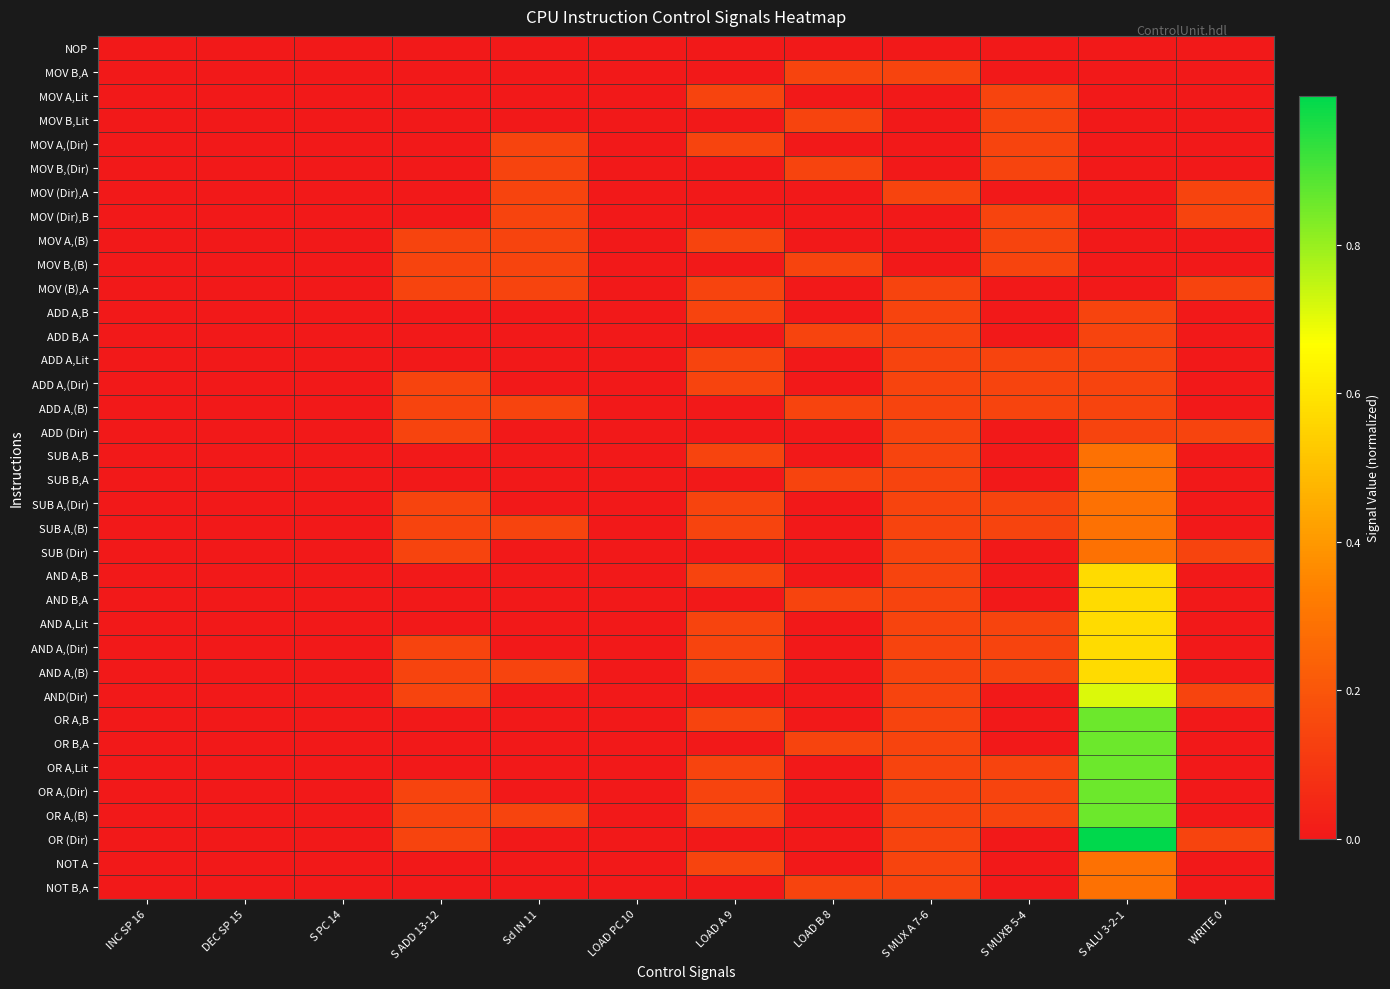

Reading left to right, extract all data points from this chart.

NOP: INC SP 16=0.0	DEC SP 15=0.0	S PC 14=0.0	S ADD 13-12=0.0	Sd IN 11=0.0	LOAD PC 10=0.0	LOAD A 9=0.0	LOAD B 8=0.0	S MUX A 7-6=0.0	S MUXB 5-4=0.0	S ALU 3-2-1=0.0	WRITE 0=0.0
MOV B,A: INC SP 16=0.0	DEC SP 15=0.0	S PC 14=0.0	S ADD 13-12=0.0	Sd IN 11=0.0	LOAD PC 10=0.0	LOAD A 9=0.0	LOAD B 8=0.1	S MUX A 7-6=0.1	S MUXB 5-4=0.0	S ALU 3-2-1=0.0	WRITE 0=0.0
MOV A,Lit: INC SP 16=0.0	DEC SP 15=0.0	S PC 14=0.0	S ADD 13-12=0.0	Sd IN 11=0.0	LOAD PC 10=0.0	LOAD A 9=0.1	LOAD B 8=0.0	S MUX A 7-6=0.0	S MUXB 5-4=0.1	S ALU 3-2-1=0.0	WRITE 0=0.0
MOV B,Lit: INC SP 16=0.0	DEC SP 15=0.0	S PC 14=0.0	S ADD 13-12=0.0	Sd IN 11=0.0	LOAD PC 10=0.0	LOAD A 9=0.0	LOAD B 8=0.1	S MUX A 7-6=0.0	S MUXB 5-4=0.1	S ALU 3-2-1=0.0	WRITE 0=0.0
MOV A,(Dir): INC SP 16=0.0	DEC SP 15=0.0	S PC 14=0.0	S ADD 13-12=0.0	Sd IN 11=0.1	LOAD PC 10=0.0	LOAD A 9=0.1	LOAD B 8=0.0	S MUX A 7-6=0.0	S MUXB 5-4=0.1	S ALU 3-2-1=0.0	WRITE 0=0.0
MOV B,(Dir): INC SP 16=0.0	DEC SP 15=0.0	S PC 14=0.0	S ADD 13-12=0.0	Sd IN 11=0.1	LOAD PC 10=0.0	LOAD A 9=0.0	LOAD B 8=0.1	S MUX A 7-6=0.0	S MUXB 5-4=0.1	S ALU 3-2-1=0.0	WRITE 0=0.0
MOV (Dir),A: INC SP 16=0.0	DEC SP 15=0.0	S PC 14=0.0	S ADD 13-12=0.0	Sd IN 11=0.1	LOAD PC 10=0.0	LOAD A 9=0.0	LOAD B 8=0.0	S MUX A 7-6=0.1	S MUXB 5-4=0.0	S ALU 3-2-1=0.0	WRITE 0=0.1
MOV (Dir),B: INC SP 16=0.0	DEC SP 15=0.0	S PC 14=0.0	S ADD 13-12=0.0	Sd IN 11=0.1	LOAD PC 10=0.0	LOAD A 9=0.0	LOAD B 8=0.0	S MUX A 7-6=0.0	S MUXB 5-4=0.1	S ALU 3-2-1=0.0	WRITE 0=0.1
MOV A,(B): INC SP 16=0.0	DEC SP 15=0.0	S PC 14=0.0	S ADD 13-12=0.1	Sd IN 11=0.1	LOAD PC 10=0.0	LOAD A 9=0.1	LOAD B 8=0.0	S MUX A 7-6=0.0	S MUXB 5-4=0.1	S ALU 3-2-1=0.0	WRITE 0=0.0
MOV B,(B): INC SP 16=0.0	DEC SP 15=0.0	S PC 14=0.0	S ADD 13-12=0.1	Sd IN 11=0.1	LOAD PC 10=0.0	LOAD A 9=0.0	LOAD B 8=0.1	S MUX A 7-6=0.0	S MUXB 5-4=0.1	S ALU 3-2-1=0.0	WRITE 0=0.0
MOV (B),A: INC SP 16=0.0	DEC SP 15=0.0	S PC 14=0.0	S ADD 13-12=0.1	Sd IN 11=0.1	LOAD PC 10=0.0	LOAD A 9=0.1	LOAD B 8=0.0	S MUX A 7-6=0.1	S MUXB 5-4=0.0	S ALU 3-2-1=0.0	WRITE 0=0.1
ADD A,B: INC SP 16=0.0	DEC SP 15=0.0	S PC 14=0.0	S ADD 13-12=0.0	Sd IN 11=0.0	LOAD PC 10=0.0	LOAD A 9=0.1	LOAD B 8=0.0	S MUX A 7-6=0.1	S MUXB 5-4=0.0	S ALU 3-2-1=0.1	WRITE 0=0.0
ADD B,A: INC SP 16=0.0	DEC SP 15=0.0	S PC 14=0.0	S ADD 13-12=0.0	Sd IN 11=0.0	LOAD PC 10=0.0	LOAD A 9=0.0	LOAD B 8=0.1	S MUX A 7-6=0.1	S MUXB 5-4=0.0	S ALU 3-2-1=0.1	WRITE 0=0.0
ADD A,Lit: INC SP 16=0.0	DEC SP 15=0.0	S PC 14=0.0	S ADD 13-12=0.0	Sd IN 11=0.0	LOAD PC 10=0.0	LOAD A 9=0.1	LOAD B 8=0.0	S MUX A 7-6=0.1	S MUXB 5-4=0.1	S ALU 3-2-1=0.1	WRITE 0=0.0
ADD A,(Dir): INC SP 16=0.0	DEC SP 15=0.0	S PC 14=0.0	S ADD 13-12=0.1	Sd IN 11=0.0	LOAD PC 10=0.0	LOAD A 9=0.1	LOAD B 8=0.0	S MUX A 7-6=0.1	S MUXB 5-4=0.1	S ALU 3-2-1=0.1	WRITE 0=0.0
ADD A,(B): INC SP 16=0.0	DEC SP 15=0.0	S PC 14=0.0	S ADD 13-12=0.1	Sd IN 11=0.1	LOAD PC 10=0.0	LOAD A 9=0.0	LOAD B 8=0.1	S MUX A 7-6=0.1	S MUXB 5-4=0.1	S ALU 3-2-1=0.1	WRITE 0=0.0
ADD (Dir): INC SP 16=0.0	DEC SP 15=0.0	S PC 14=0.0	S ADD 13-12=0.1	Sd IN 11=0.0	LOAD PC 10=0.0	LOAD A 9=0.0	LOAD B 8=0.0	S MUX A 7-6=0.1	S MUXB 5-4=0.0	S ALU 3-2-1=0.1	WRITE 0=0.1
SUB A,B: INC SP 16=0.0	DEC SP 15=0.0	S PC 14=0.0	S ADD 13-12=0.0	Sd IN 11=0.0	LOAD PC 10=0.0	LOAD A 9=0.1	LOAD B 8=0.0	S MUX A 7-6=0.1	S MUXB 5-4=0.0	S ALU 3-2-1=0.3	WRITE 0=0.0
SUB B,A: INC SP 16=0.0	DEC SP 15=0.0	S PC 14=0.0	S ADD 13-12=0.0	Sd IN 11=0.0	LOAD PC 10=0.0	LOAD A 9=0.0	LOAD B 8=0.1	S MUX A 7-6=0.1	S MUXB 5-4=0.0	S ALU 3-2-1=0.3	WRITE 0=0.0
SUB A,(Dir): INC SP 16=0.0	DEC SP 15=0.0	S PC 14=0.0	S ADD 13-12=0.1	Sd IN 11=0.0	LOAD PC 10=0.0	LOAD A 9=0.1	LOAD B 8=0.0	S MUX A 7-6=0.1	S MUXB 5-4=0.1	S ALU 3-2-1=0.3	WRITE 0=0.0
SUB A,(B): INC SP 16=0.0	DEC SP 15=0.0	S PC 14=0.0	S ADD 13-12=0.1	Sd IN 11=0.1	LOAD PC 10=0.0	LOAD A 9=0.1	LOAD B 8=0.0	S MUX A 7-6=0.1	S MUXB 5-4=0.1	S ALU 3-2-1=0.3	WRITE 0=0.0
SUB (Dir): INC SP 16=0.0	DEC SP 15=0.0	S PC 14=0.0	S ADD 13-12=0.1	Sd IN 11=0.0	LOAD PC 10=0.0	LOAD A 9=0.0	LOAD B 8=0.0	S MUX A 7-6=0.1	S MUXB 5-4=0.0	S ALU 3-2-1=0.3	WRITE 0=0.1
AND A,B: INC SP 16=0.0	DEC SP 15=0.0	S PC 14=0.0	S ADD 13-12=0.0	Sd IN 11=0.0	LOAD PC 10=0.0	LOAD A 9=0.1	LOAD B 8=0.0	S MUX A 7-6=0.1	S MUXB 5-4=0.0	S ALU 3-2-1=0.6	WRITE 0=0.0
AND B,A: INC SP 16=0.0	DEC SP 15=0.0	S PC 14=0.0	S ADD 13-12=0.0	Sd IN 11=0.0	LOAD PC 10=0.0	LOAD A 9=0.0	LOAD B 8=0.1	S MUX A 7-6=0.1	S MUXB 5-4=0.0	S ALU 3-2-1=0.6	WRITE 0=0.0
AND A,Lit: INC SP 16=0.0	DEC SP 15=0.0	S PC 14=0.0	S ADD 13-12=0.0	Sd IN 11=0.0	LOAD PC 10=0.0	LOAD A 9=0.1	LOAD B 8=0.0	S MUX A 7-6=0.1	S MUXB 5-4=0.1	S ALU 3-2-1=0.6	WRITE 0=0.0
AND A,(Dir): INC SP 16=0.0	DEC SP 15=0.0	S PC 14=0.0	S ADD 13-12=0.1	Sd IN 11=0.0	LOAD PC 10=0.0	LOAD A 9=0.1	LOAD B 8=0.0	S MUX A 7-6=0.1	S MUXB 5-4=0.1	S ALU 3-2-1=0.6	WRITE 0=0.0
AND A,(B): INC SP 16=0.0	DEC SP 15=0.0	S PC 14=0.0	S ADD 13-12=0.1	Sd IN 11=0.1	LOAD PC 10=0.0	LOAD A 9=0.1	LOAD B 8=0.0	S MUX A 7-6=0.1	S MUXB 5-4=0.1	S ALU 3-2-1=0.6	WRITE 0=0.0
AND(Dir): INC SP 16=0.0	DEC SP 15=0.0	S PC 14=0.0	S ADD 13-12=0.1	Sd IN 11=0.0	LOAD PC 10=0.0	LOAD A 9=0.0	LOAD B 8=0.0	S MUX A 7-6=0.1	S MUXB 5-4=0.0	S ALU 3-2-1=0.7	WRITE 0=0.1
OR A,B: INC SP 16=0.0	DEC SP 15=0.0	S PC 14=0.0	S ADD 13-12=0.0	Sd IN 11=0.0	LOAD PC 10=0.0	LOAD A 9=0.1	LOAD B 8=0.0	S MUX A 7-6=0.1	S MUXB 5-4=0.0	S ALU 3-2-1=0.9	WRITE 0=0.0
OR B,A: INC SP 16=0.0	DEC SP 15=0.0	S PC 14=0.0	S ADD 13-12=0.0	Sd IN 11=0.0	LOAD PC 10=0.0	LOAD A 9=0.0	LOAD B 8=0.1	S MUX A 7-6=0.1	S MUXB 5-4=0.0	S ALU 3-2-1=0.9	WRITE 0=0.0
OR A,Lit: INC SP 16=0.0	DEC SP 15=0.0	S PC 14=0.0	S ADD 13-12=0.0	Sd IN 11=0.0	LOAD PC 10=0.0	LOAD A 9=0.1	LOAD B 8=0.0	S MUX A 7-6=0.1	S MUXB 5-4=0.1	S ALU 3-2-1=0.9	WRITE 0=0.0
OR A,(Dir): INC SP 16=0.0	DEC SP 15=0.0	S PC 14=0.0	S ADD 13-12=0.1	Sd IN 11=0.0	LOAD PC 10=0.0	LOAD A 9=0.1	LOAD B 8=0.0	S MUX A 7-6=0.1	S MUXB 5-4=0.1	S ALU 3-2-1=0.9	WRITE 0=0.0
OR A,(B): INC SP 16=0.0	DEC SP 15=0.0	S PC 14=0.0	S ADD 13-12=0.1	Sd IN 11=0.1	LOAD PC 10=0.0	LOAD A 9=0.1	LOAD B 8=0.0	S MUX A 7-6=0.1	S MUXB 5-4=0.1	S ALU 3-2-1=0.9	WRITE 0=0.0
OR (Dir): INC SP 16=0.0	DEC SP 15=0.0	S PC 14=0.0	S ADD 13-12=0.1	Sd IN 11=0.0	LOAD PC 10=0.0	LOAD A 9=0.0	LOAD B 8=0.0	S MUX A 7-6=0.1	S MUXB 5-4=0.0	S ALU 3-2-1=1.0	WRITE 0=0.1
NOT A: INC SP 16=0.0	DEC SP 15=0.0	S PC 14=0.0	S ADD 13-12=0.0	Sd IN 11=0.0	LOAD PC 10=0.0	LOAD A 9=0.1	LOAD B 8=0.0	S MUX A 7-6=0.1	S MUXB 5-4=0.0	S ALU 3-2-1=0.3	WRITE 0=0.0
NOT B,A: INC SP 16=0.0	DEC SP 15=0.0	S PC 14=0.0	S ADD 13-12=0.0	Sd IN 11=0.0	LOAD PC 10=0.0	LOAD A 9=0.0	LOAD B 8=0.1	S MUX A 7-6=0.1	S MUXB 5-4=0.0	S ALU 3-2-1=0.3	WRITE 0=0.0